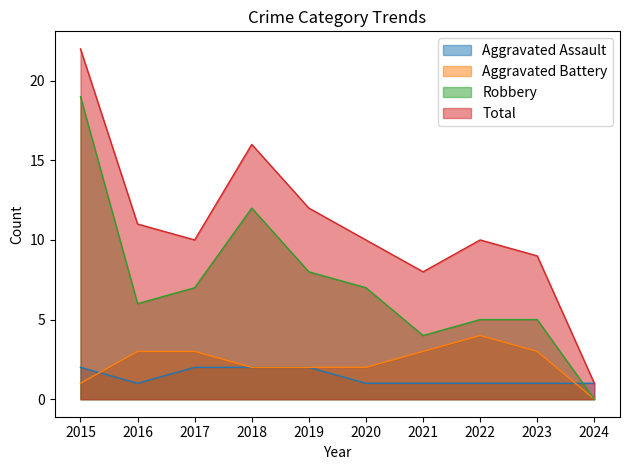

Which category has the lowest value in the Total series?

2024